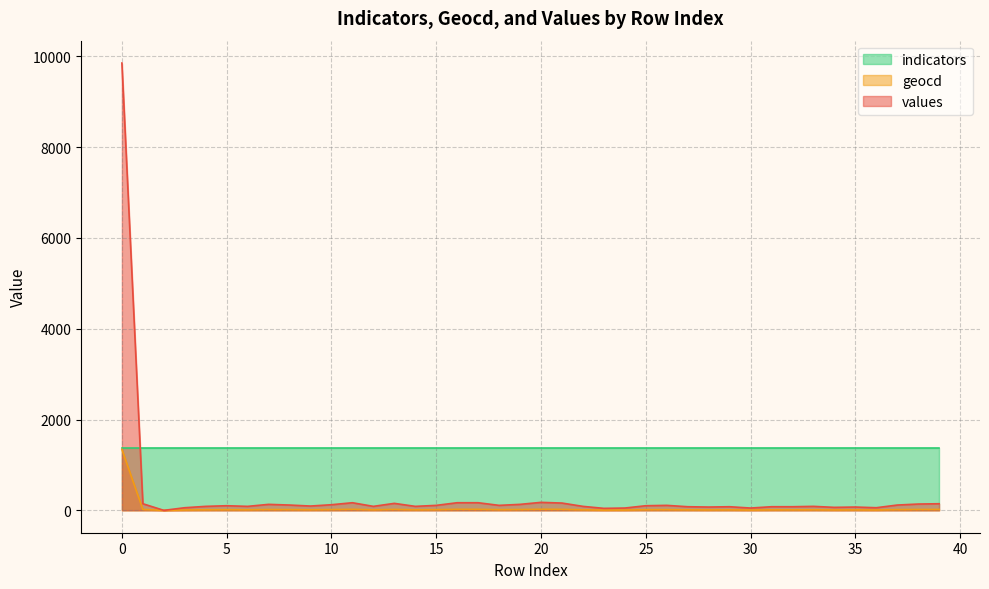

Which series has the widest spread of values?

values